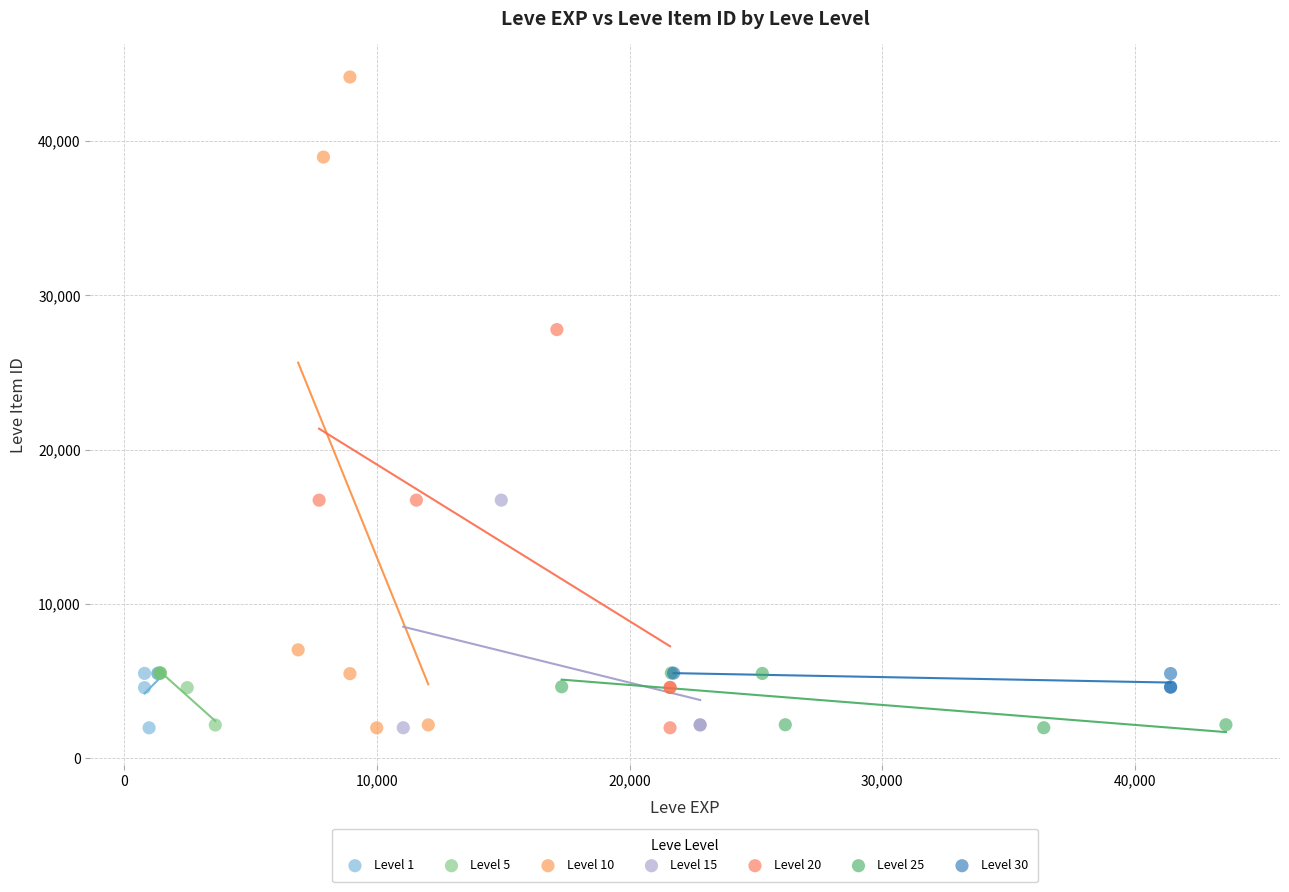

Which series reaches the maximum Y coordinate?

Level 10